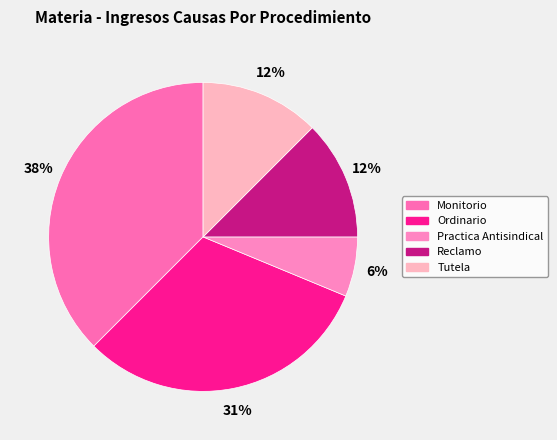

Count the number of slices in the pie.

5